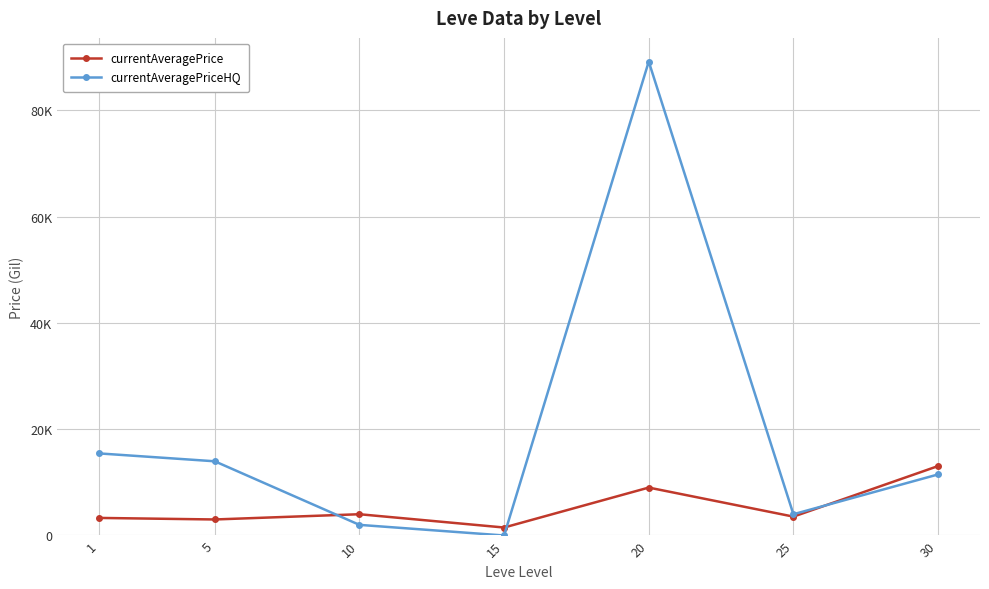

What are all the series names shown in the legend?

currentAveragePrice, currentAveragePriceHQ